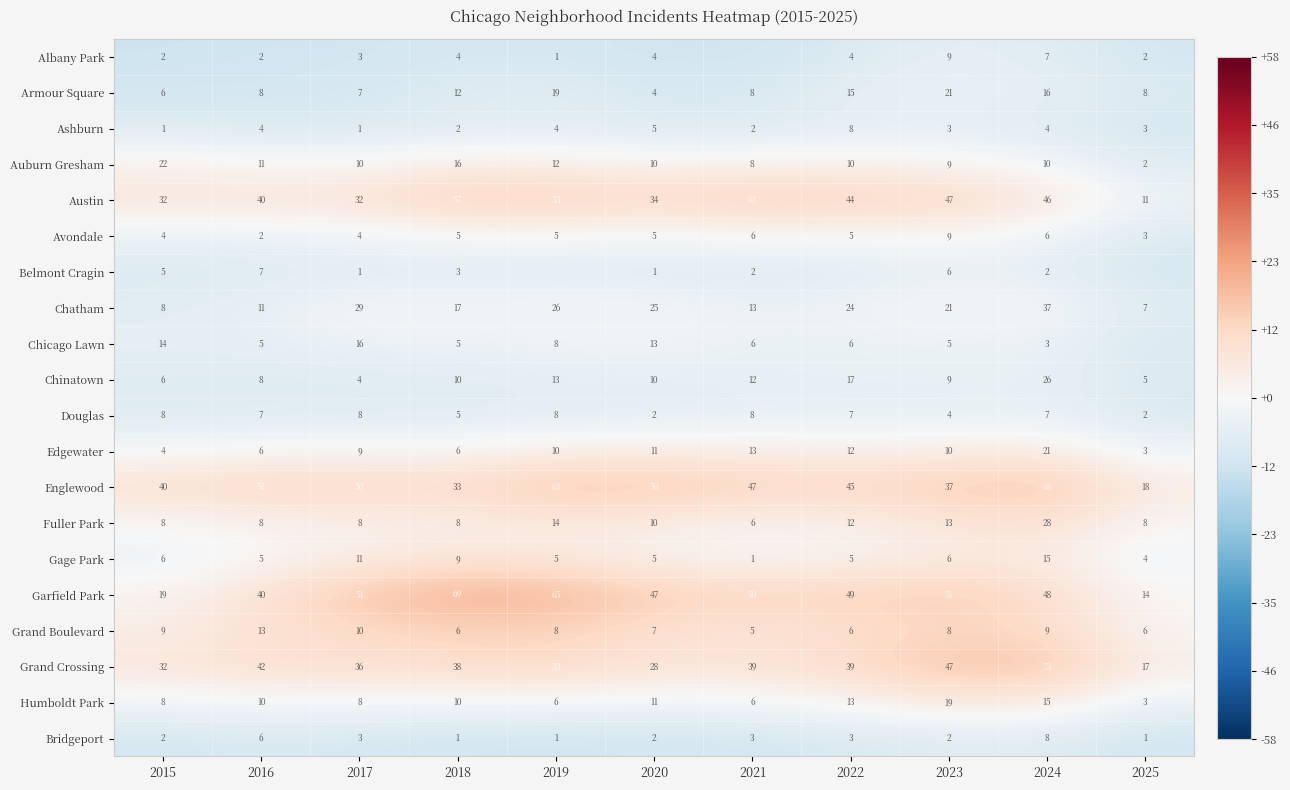

Is the value of Englewood at 2024 greater than the value of Armour Square at 2016?

Yes